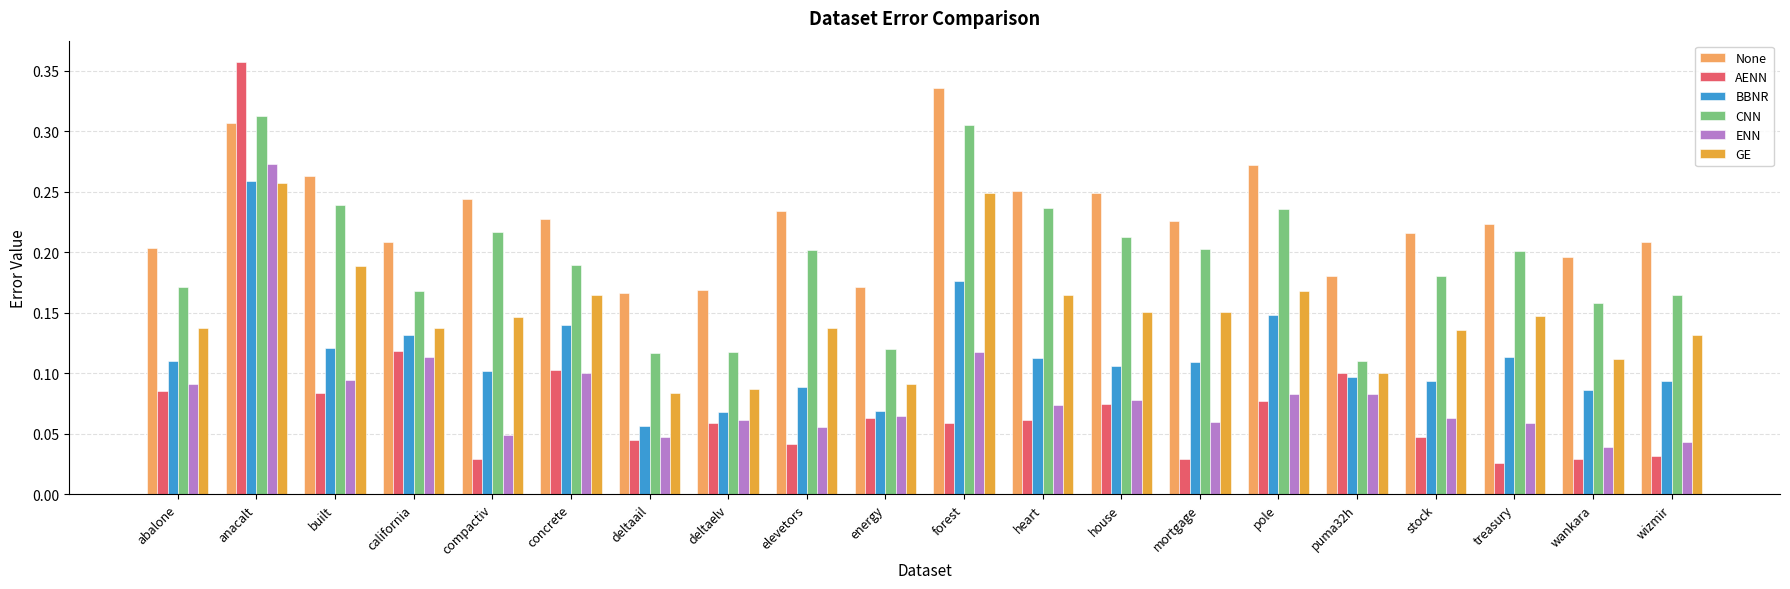

Count the CNN values in the range 0 to 1.

20